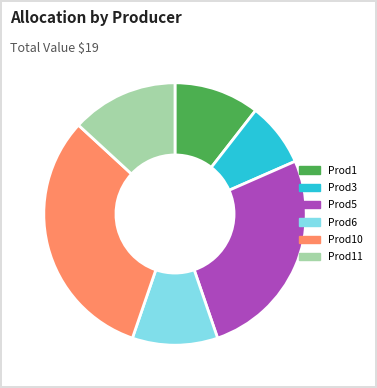

Is there a majority slice in this chart?

No